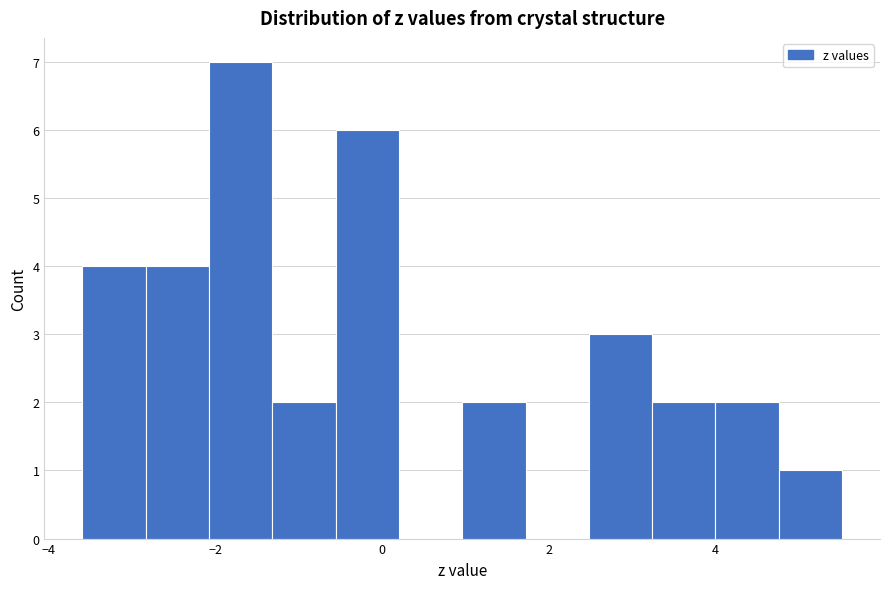

Read against the x-axis, roughly where is the centre of the tallest bar?

-1.6